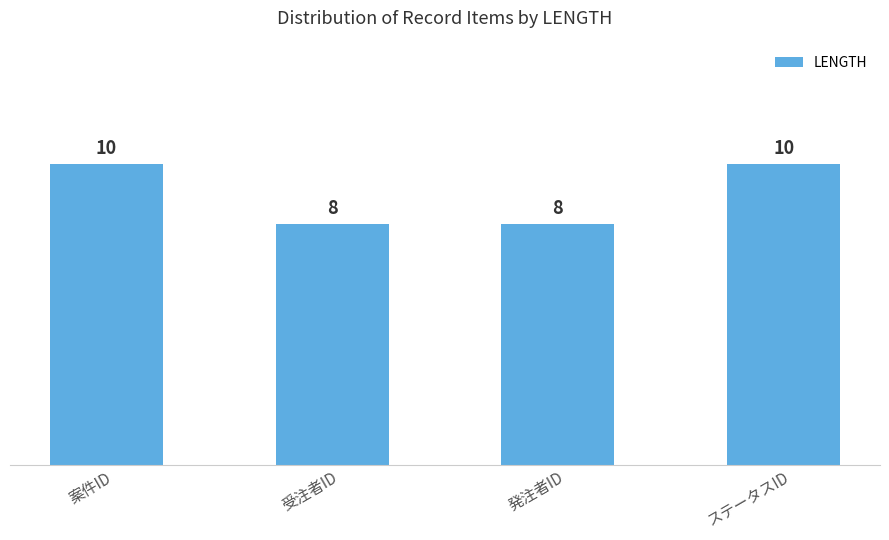

What is the smallest value displayed?

8